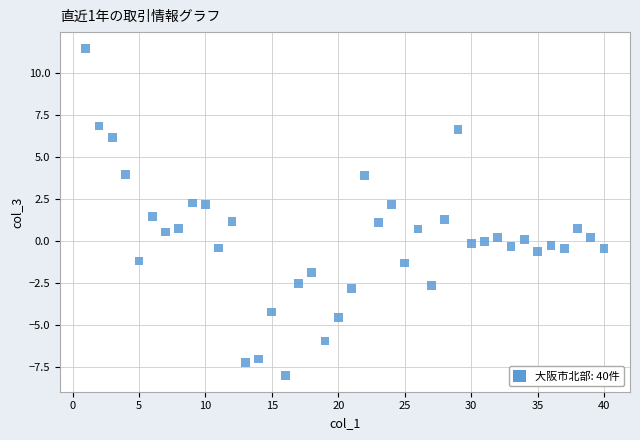

What is the range of Y values (max minus min)?

19.4